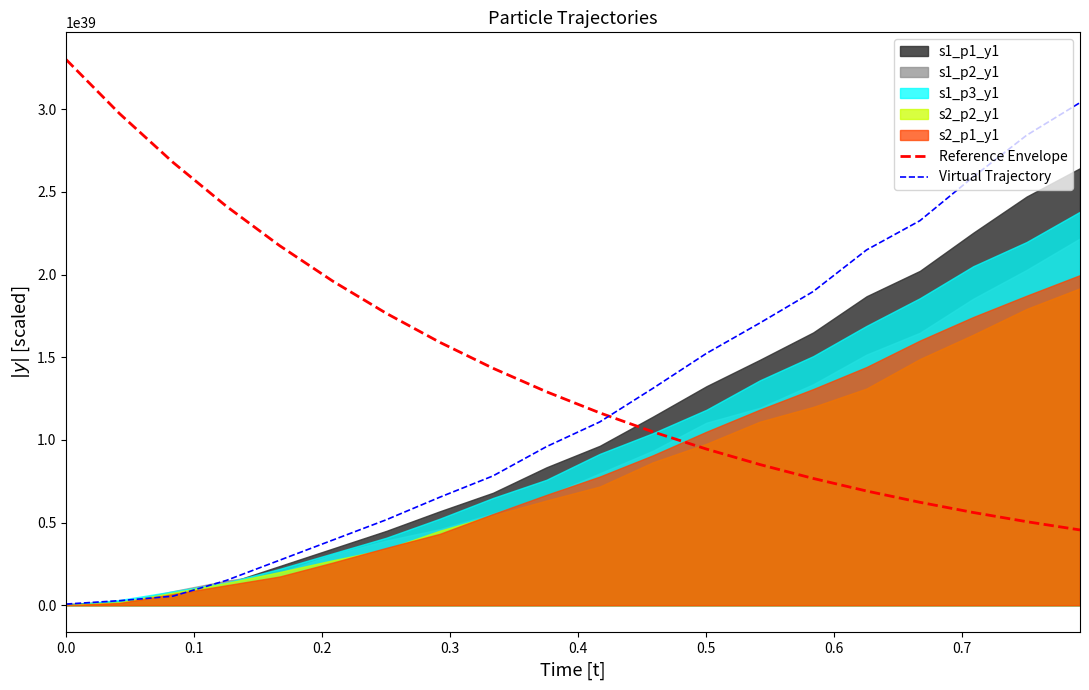

At which label does Virtual Trajectory reach its peak?

19